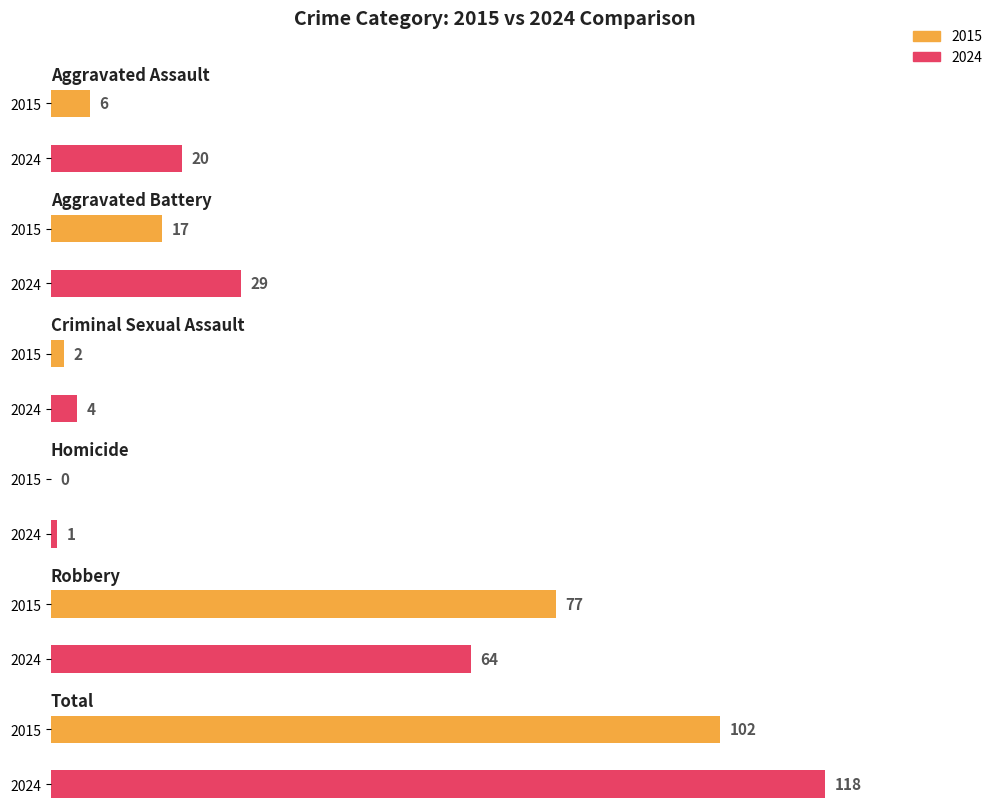

Which series has the largest total across all categories?

2024